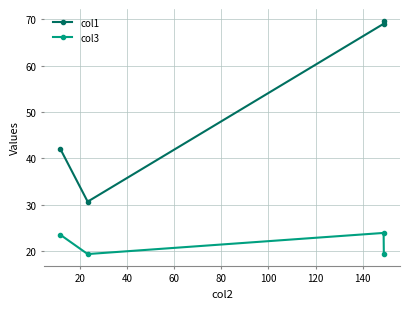

True or false: col3 and col1 intersect in this chart.

False